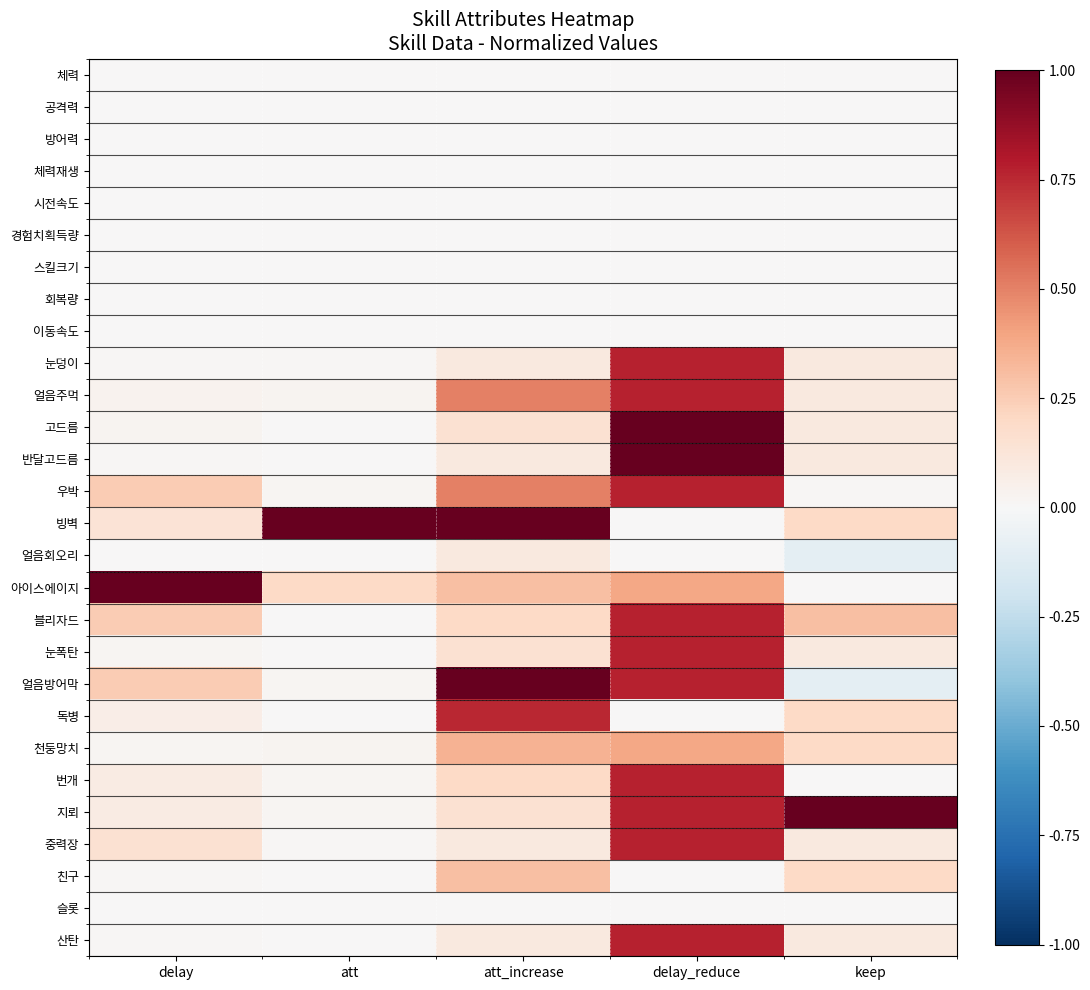

Reading left to right, extract all data points from this chart.

체력: delay=0.0	att=0.0	att_increase=0.0	delay_reduce=0.0	keep=0.0
공격력: delay=0.0	att=0.0	att_increase=0.0	delay_reduce=0.0	keep=0.0
방어력: delay=0.0	att=0.0	att_increase=0.0	delay_reduce=0.0	keep=0.0
체력재생: delay=0.0	att=0.0	att_increase=0.0	delay_reduce=0.0	keep=0.0
시전속도: delay=0.0	att=0.0	att_increase=0.0	delay_reduce=0.0	keep=0.0
경험치획득량: delay=0.0	att=0.0	att_increase=0.0	delay_reduce=0.0	keep=0.0
스킬크기: delay=0.0	att=0.0	att_increase=0.0	delay_reduce=0.0	keep=0.0
회복량: delay=0.0	att=0.0	att_increase=0.0	delay_reduce=0.0	keep=0.0
이동속도: delay=0.0	att=0.0	att_increase=0.0	delay_reduce=0.0	keep=0.0
눈덩이: delay=0.0	att=0.0	att_increase=0.1	delay_reduce=0.8	keep=0.1
얼음주먹: delay=0.0	att=0.0	att_increase=0.5	delay_reduce=0.8	keep=0.1
고드름: delay=0.0	att=0.0	att_increase=0.1	delay_reduce=1.0	keep=0.1
반달고드름: delay=0.0	att=0.0	att_increase=0.1	delay_reduce=1.0	keep=0.1
우박: delay=0.2	att=0.0	att_increase=0.5	delay_reduce=0.8	keep=0.0
빙벽: delay=0.1	att=1.0	att_increase=1.0	delay_reduce=0.0	keep=0.2
얼음회오리: delay=0.0	att=0.0	att_increase=0.1	delay_reduce=0.0	keep=-0.1
아이스에이지: delay=1.0	att=0.2	att_increase=0.3	delay_reduce=0.4	keep=0.0
블리자드: delay=0.2	att=0.0	att_increase=0.2	delay_reduce=0.8	keep=0.3
눈폭탄: delay=0.0	att=0.0	att_increase=0.1	delay_reduce=0.8	keep=0.1
얼음방어막: delay=0.2	att=0.0	att_increase=1.0	delay_reduce=0.8	keep=-0.1
독병: delay=0.1	att=0.0	att_increase=0.8	delay_reduce=0.0	keep=0.2
천둥망치: delay=0.0	att=0.0	att_increase=0.3	delay_reduce=0.4	keep=0.2
번개: delay=0.1	att=0.0	att_increase=0.2	delay_reduce=0.8	keep=0.0
지뢰: delay=0.1	att=0.0	att_increase=0.1	delay_reduce=0.8	keep=1.0
중력장: delay=0.1	att=0.0	att_increase=0.1	delay_reduce=0.8	keep=0.1
친구: delay=0.0	att=0.0	att_increase=0.3	delay_reduce=0.0	keep=0.2
슬롯: delay=0.0	att=0.0	att_increase=0.0	delay_reduce=0.0	keep=0.0
산탄: delay=0.0	att=0.0	att_increase=0.1	delay_reduce=0.8	keep=0.1